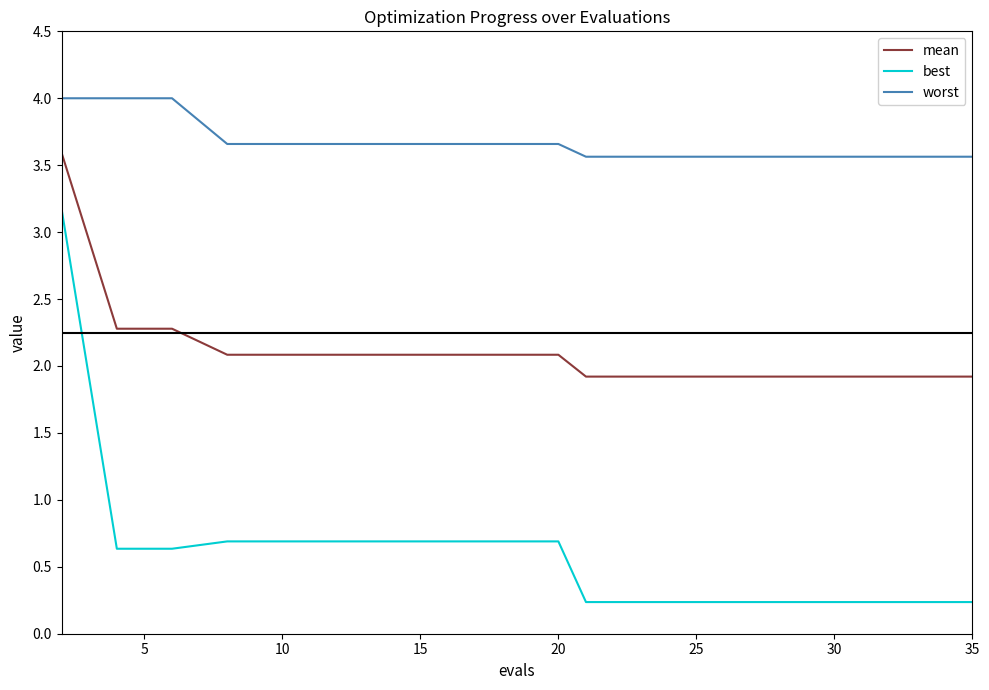

Which series has the widest spread of values?

best